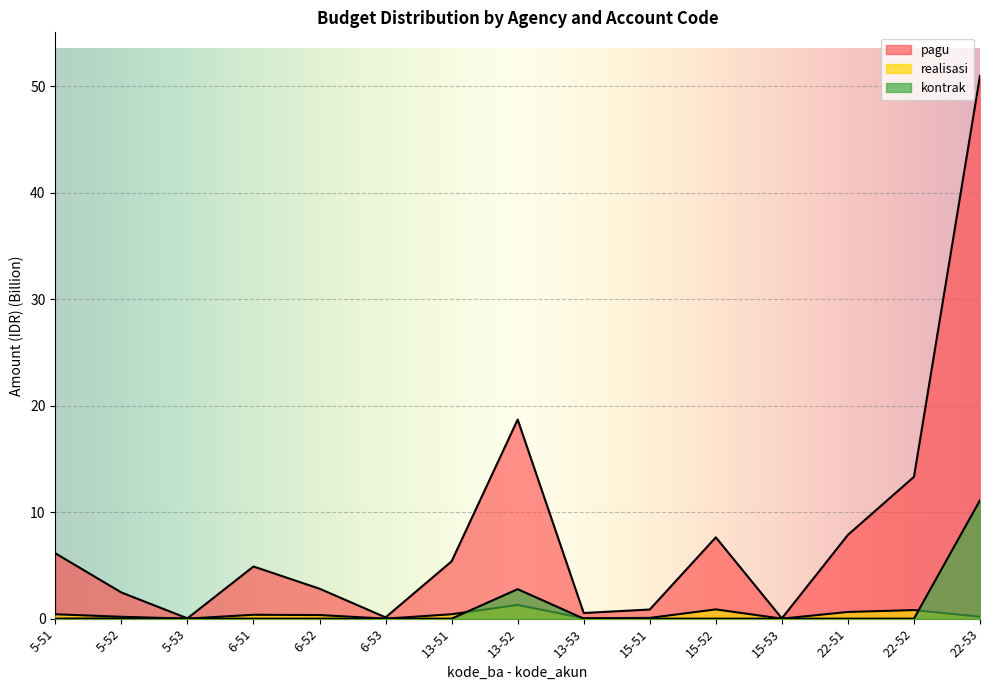

What is the sum of the realisasi values at 5-53 and 13-52?

1.3